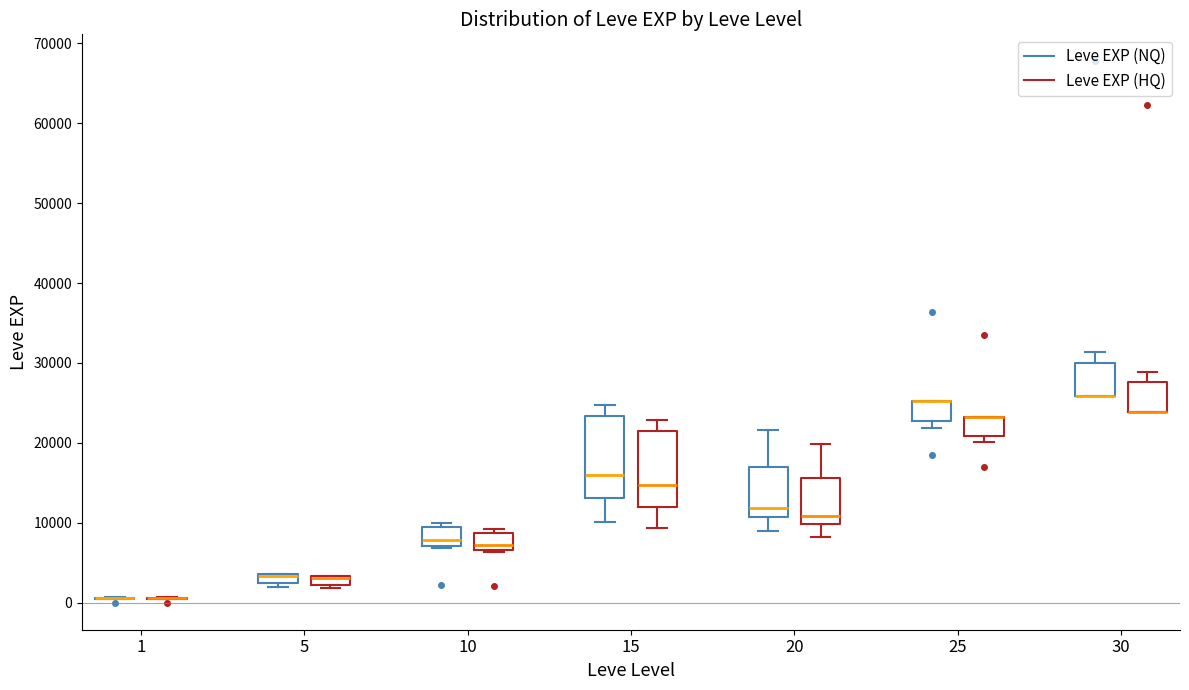

Where is the upper edge of the box for 30 (Leve EXP (HQ)) on the y-axis? The values are not printed on the chart, so give them approximately, as read against the axis.

28000